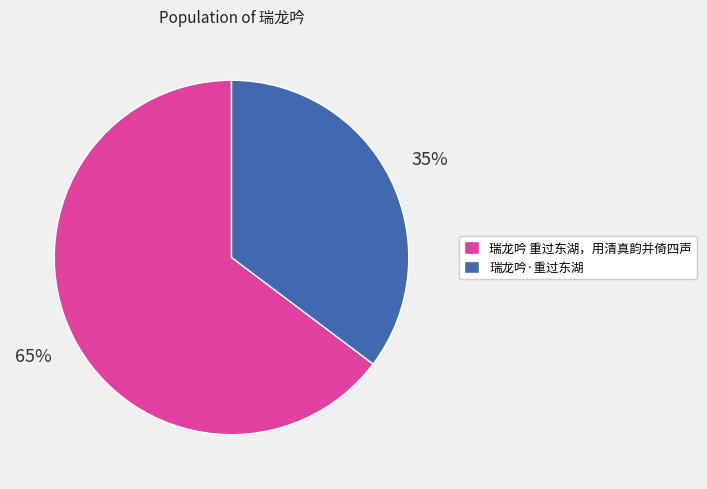

The 瑞龙吟·重过东湖 slice represents 22% of the pie. True or false?

False